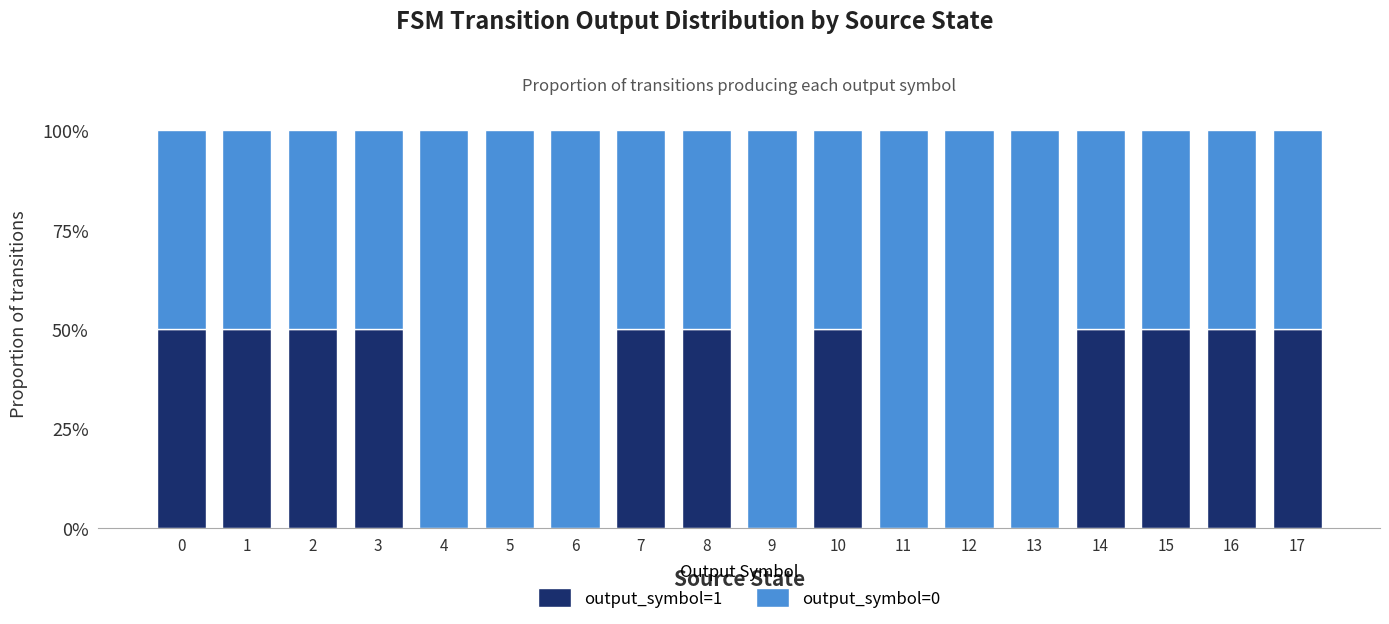

At how many categories does at least one series exceed 0?

18